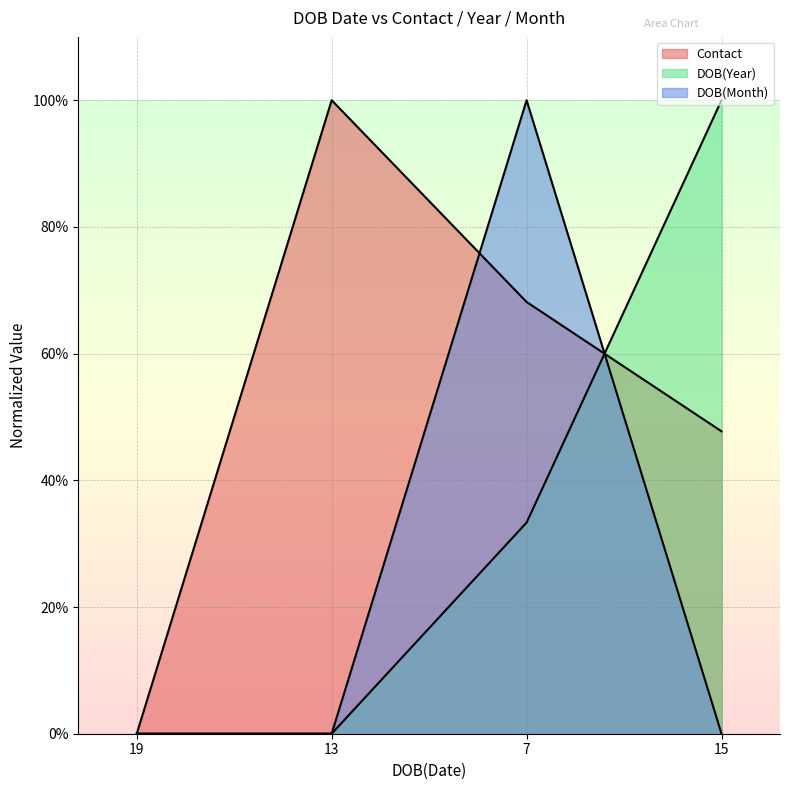

The value of Contact at 15 is 47.7. True or false?

True